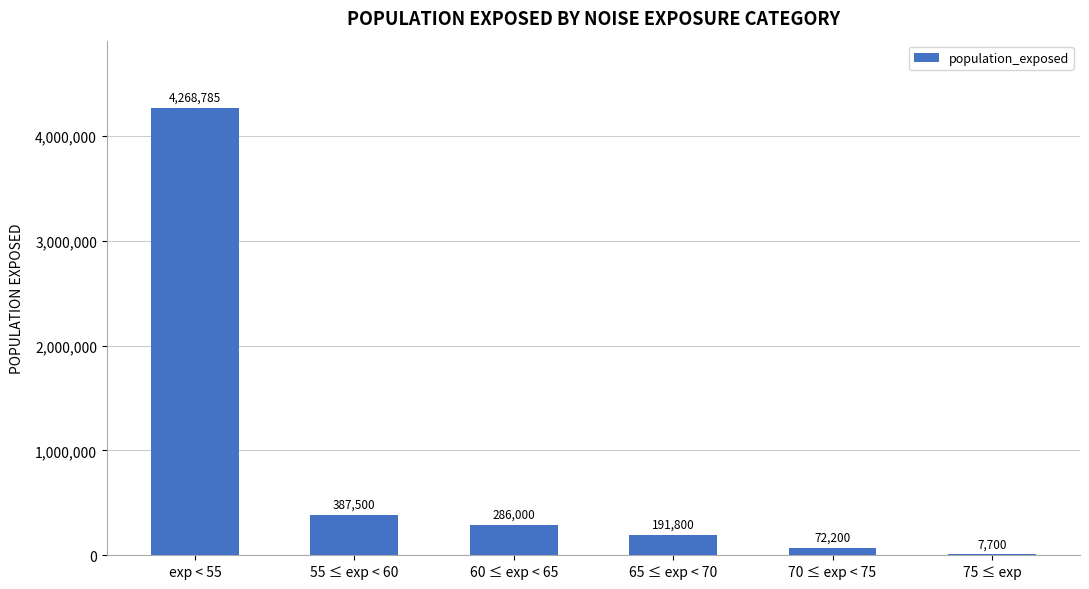

The chart shows a value of 4268785 at exp < 55. True or false?

True